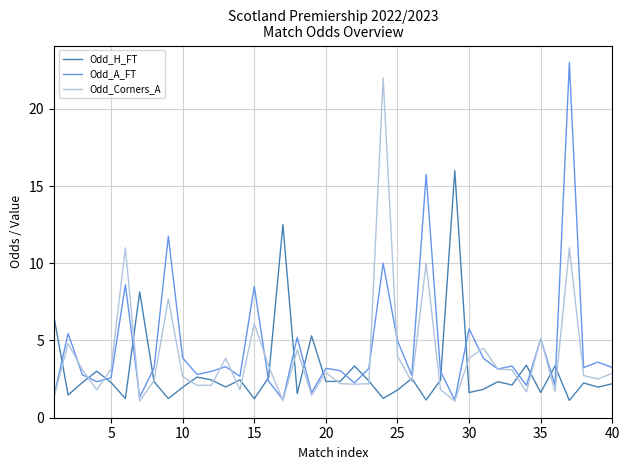

List the series in order of their overall mean, highest first.

Odd_A_FT, Odd_Corners_A, Odd_H_FT